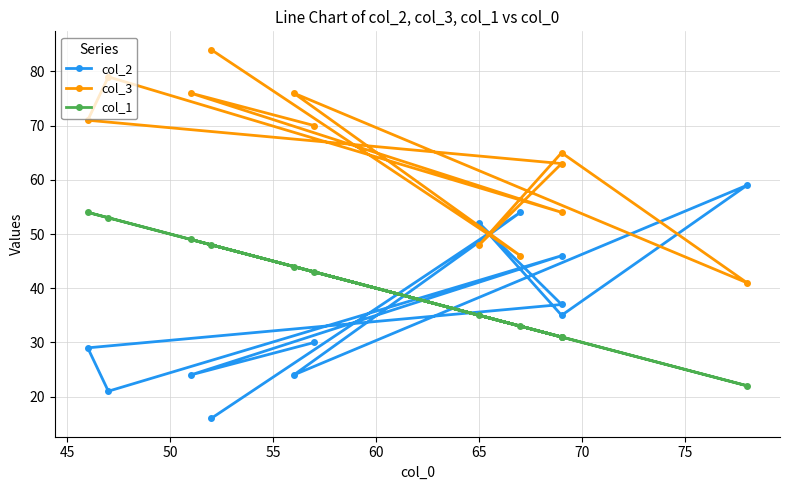

True or false: col_1 and col_3 intersect in this chart.

False